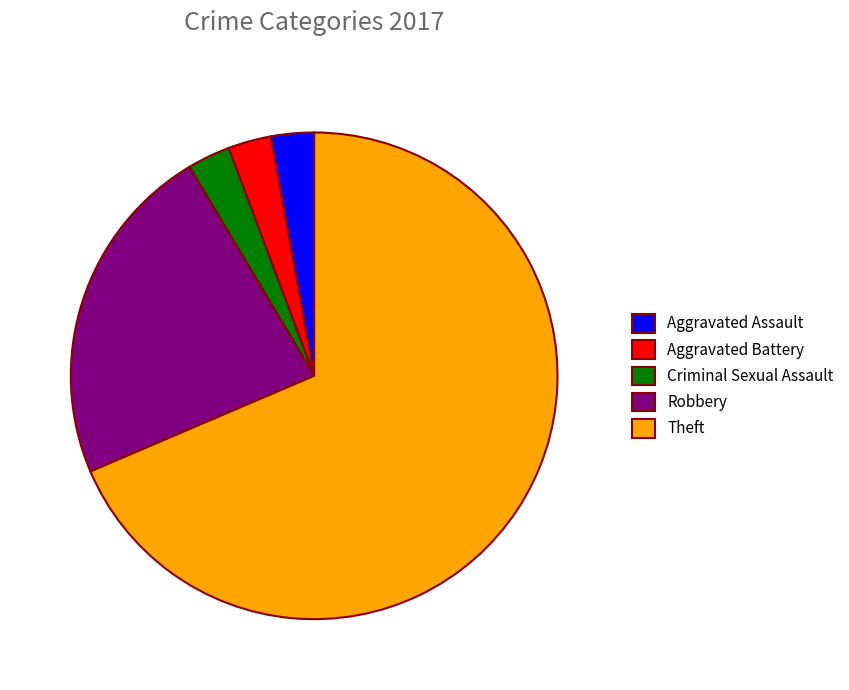

What is the largest slice in the pie chart?

Theft